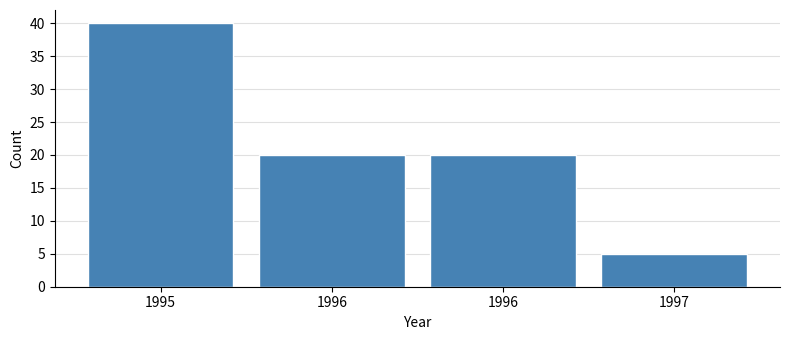

Are the bars horizontal?

No